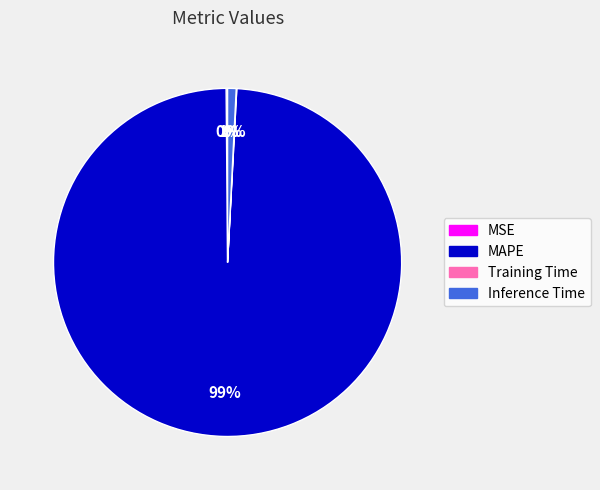

Between Inference Time and MAPE, which is larger?

MAPE